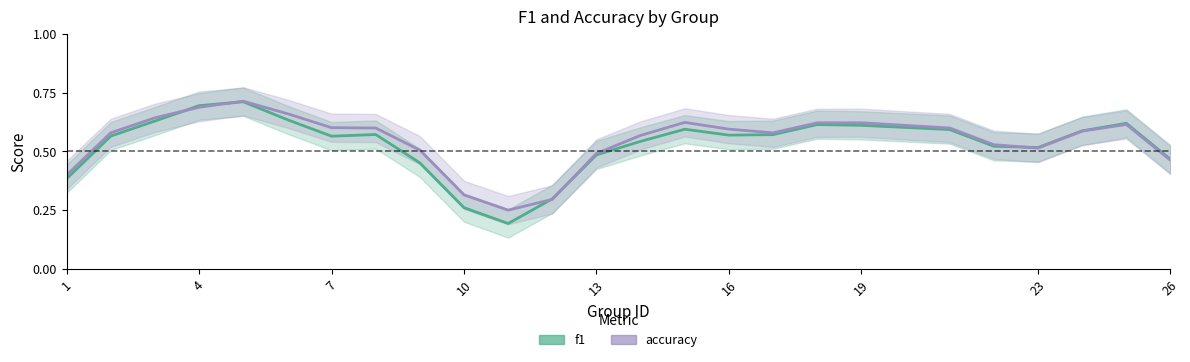

True or false: accuracy has more than 1 points higher than both neighbors.

True